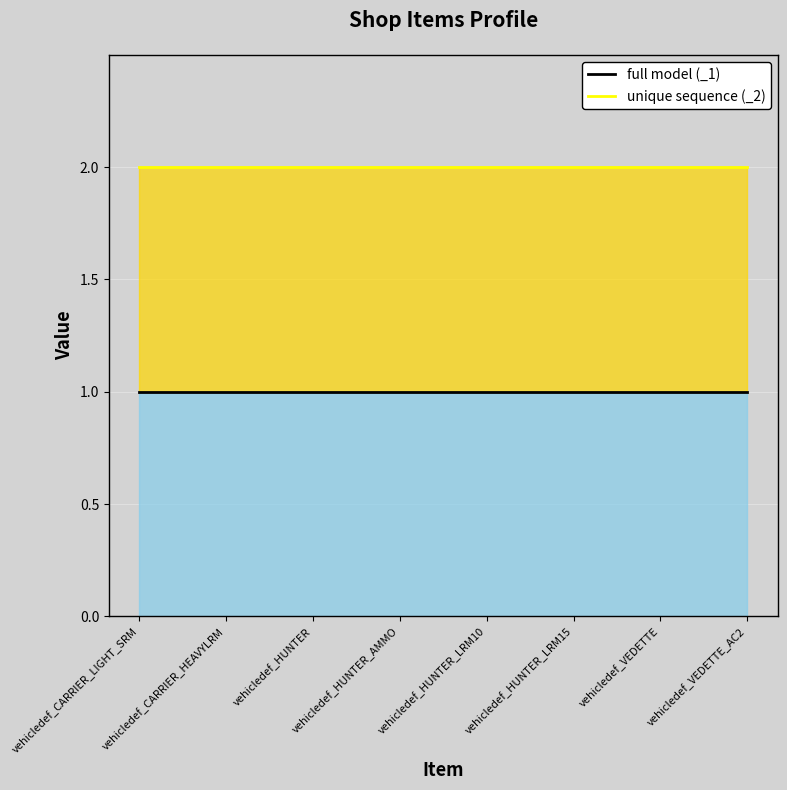

Where is full model (_1) nearest to the value 1?

vehicledef_CARRIER_LIGHT_SRM